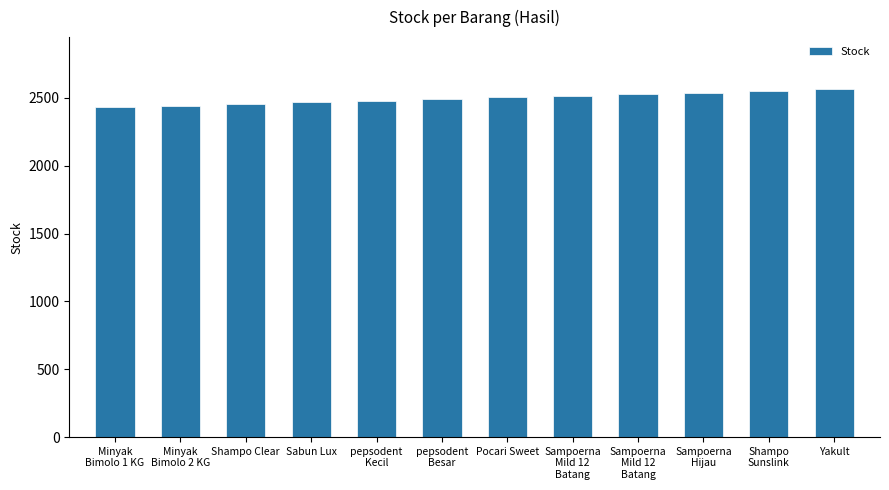

How many data points does each series have?

12